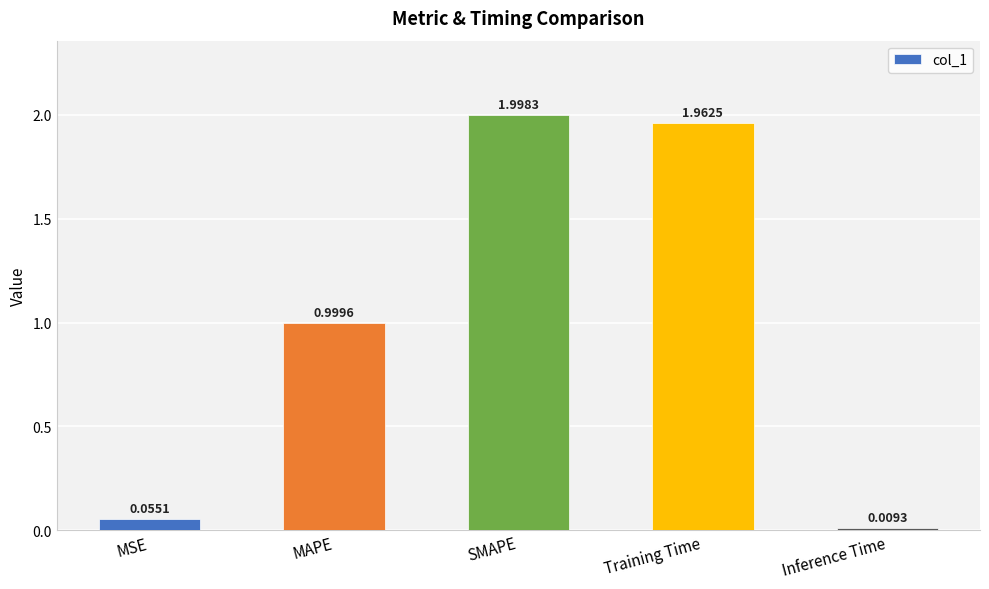

What is the sum of all values?

5.0